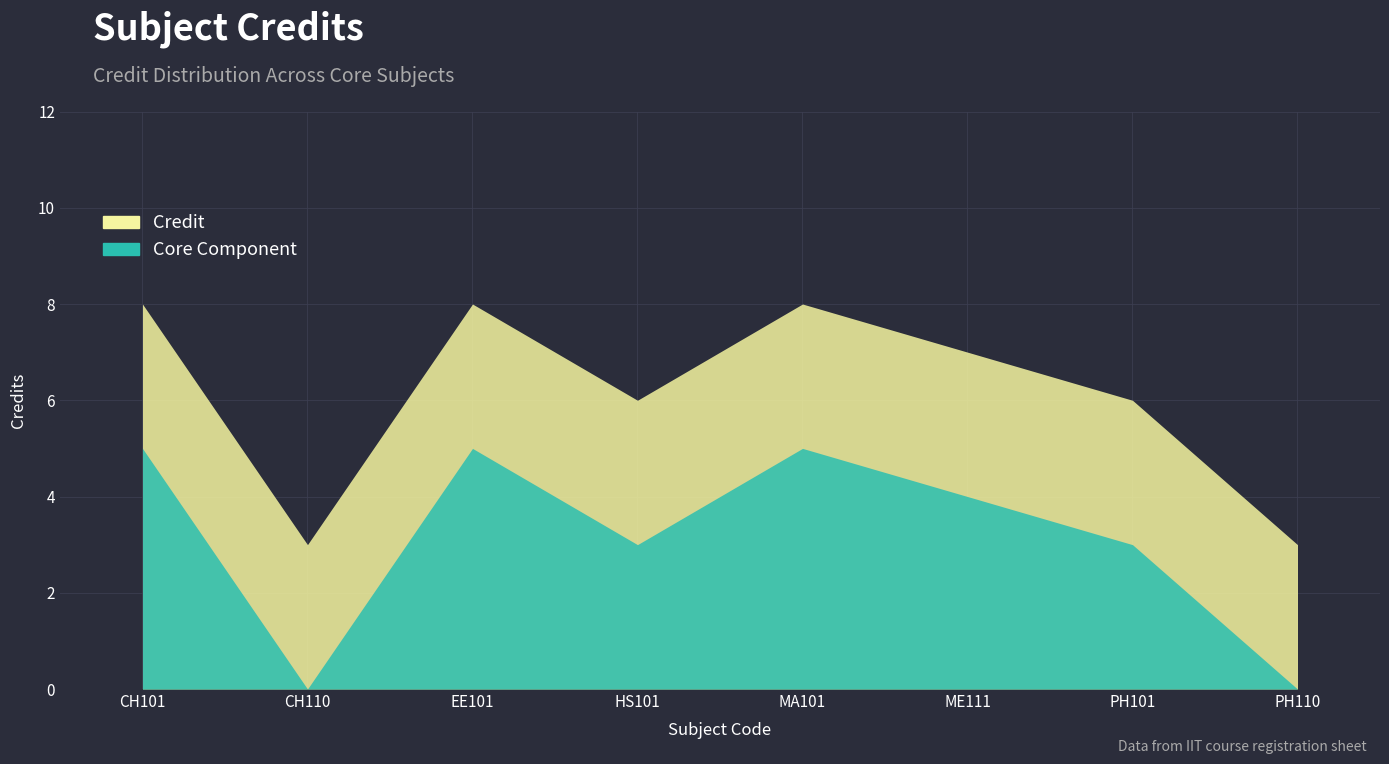

Reading left to right, what are all the values shown in this chart?

8	3	8	6	8	7	6	3